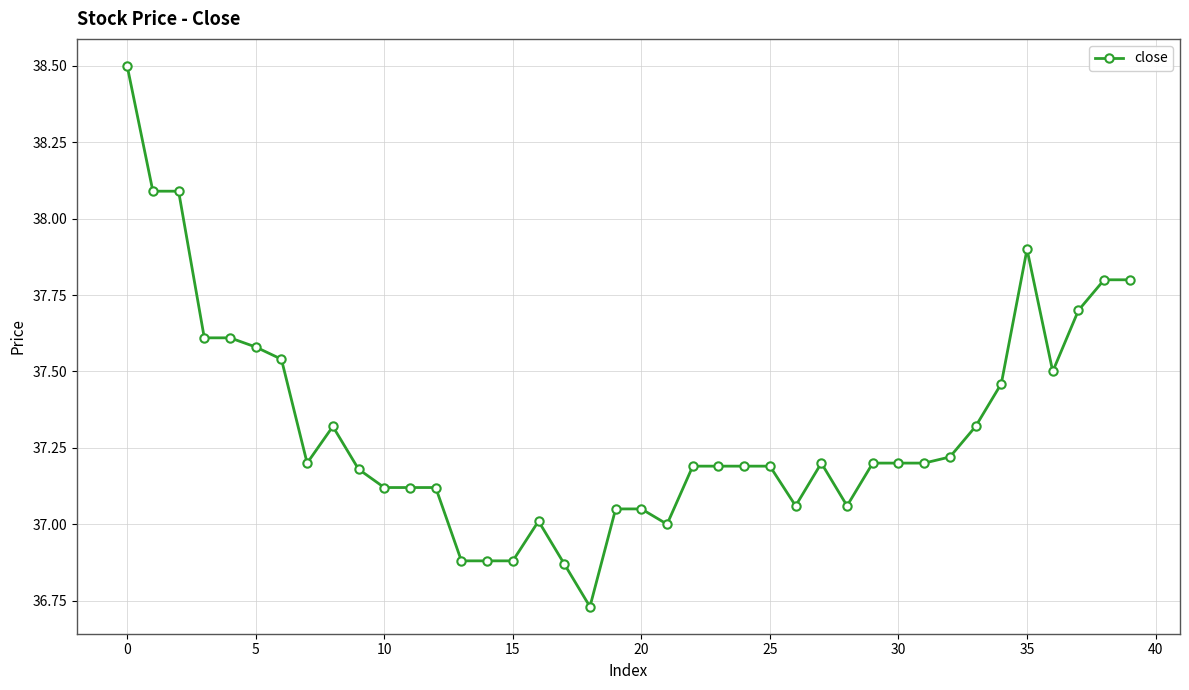

What is the maximum value shown in the chart?

38.5